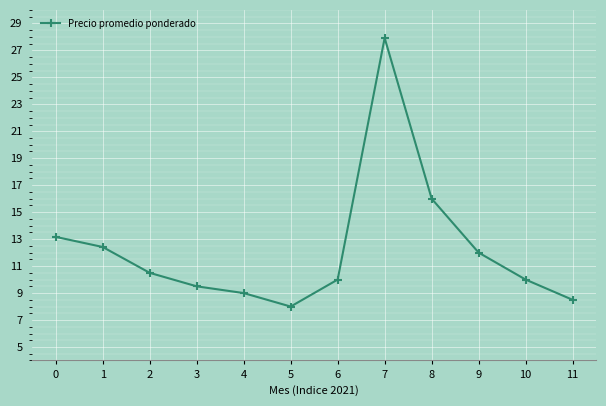

Rank the categories by value from lowest to highest.

5, 11, 4, 3, 6, 10, 2, 9, 1, 0, 8, 7